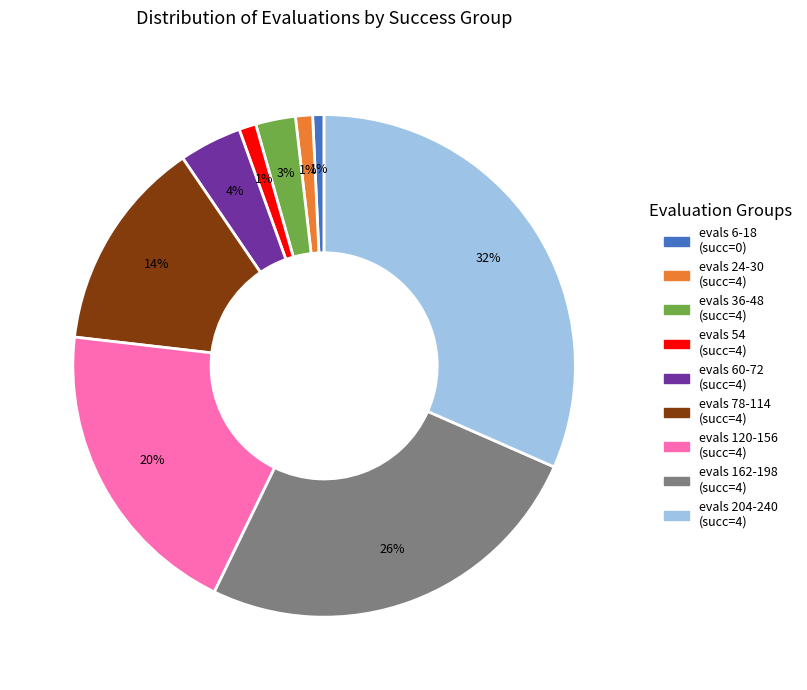

Does any single category account for the majority?

No